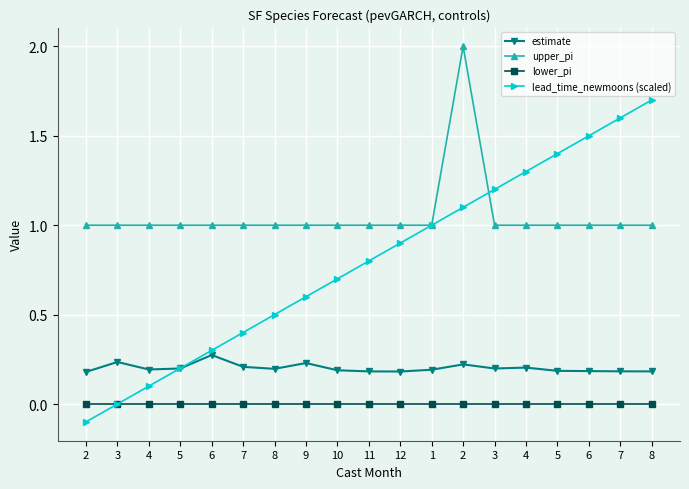

How many distinct data groups are displayed?

4